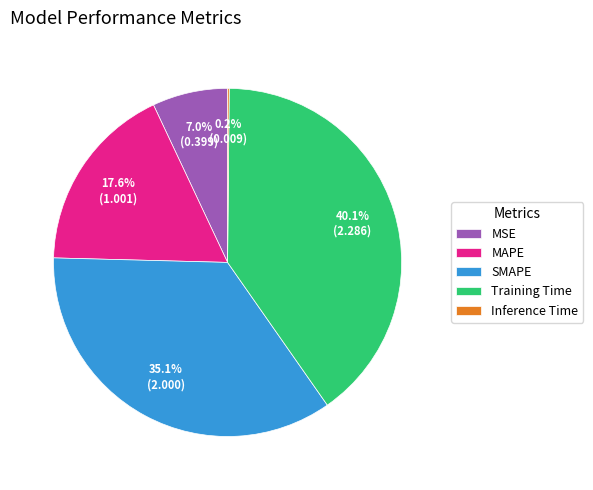

Which category has the biggest portion of the pie?

Training Time